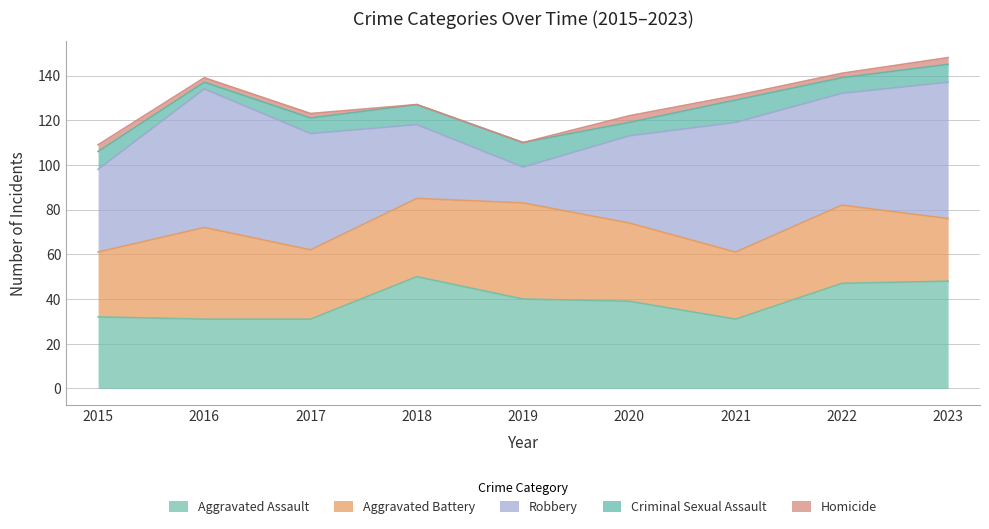

True or false: Aggravated Assault has a value of 67 at 2020.

False